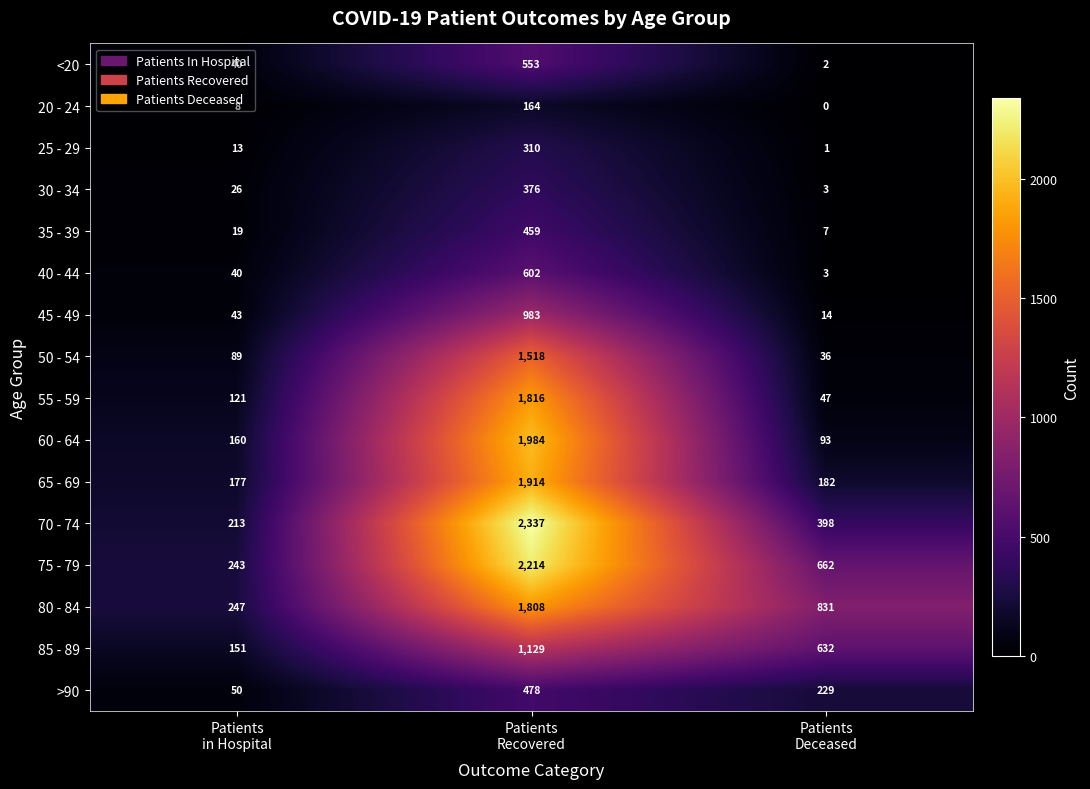

Which series has the largest total across all categories?

75 - 79